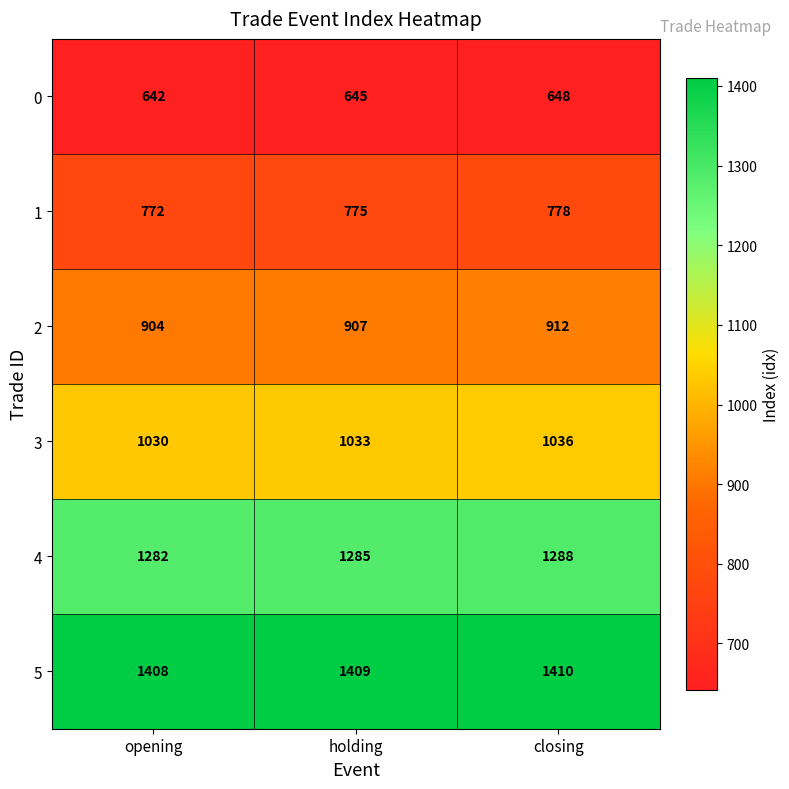

List the series in order of their overall mean, highest first.

5, 4, 3, 2, 1, 0